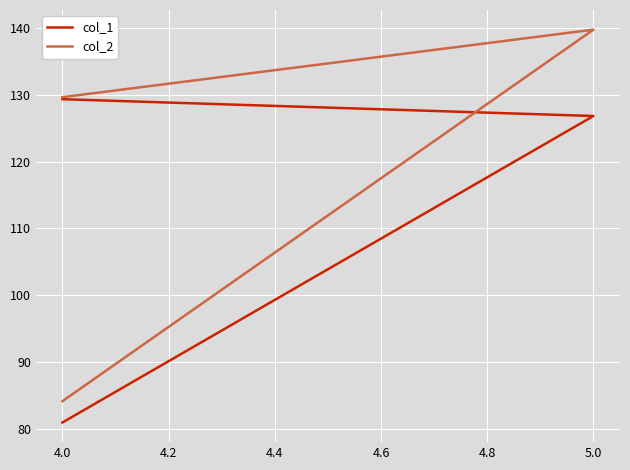

What are all the series names shown in the legend?

col_1, col_2